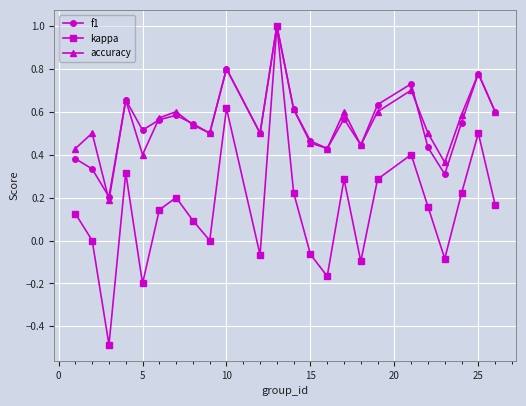

How many interior local peaks does the kappa series have?

7